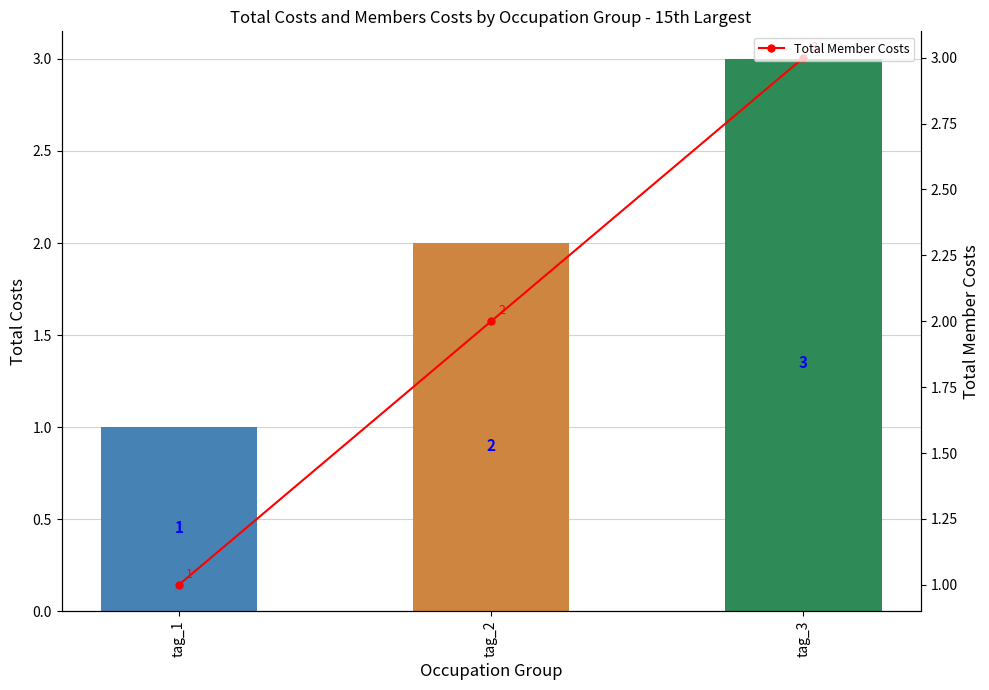

What is the value of the id bar at the 1st from the left?

1